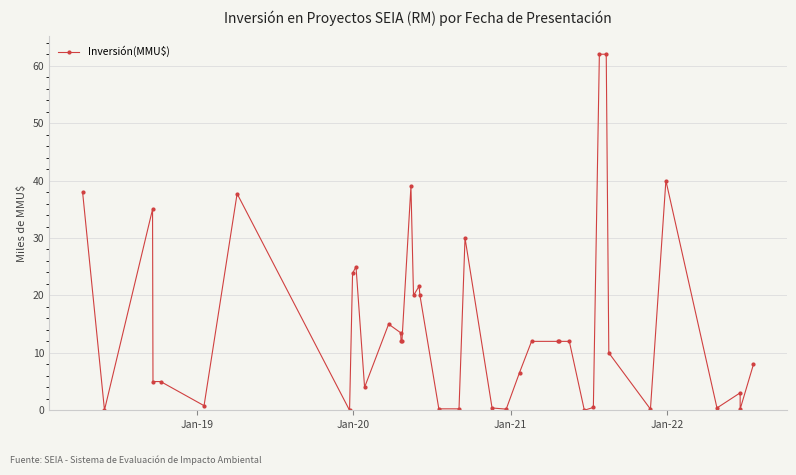

True or false: the data shows 17.0 at 21.

False